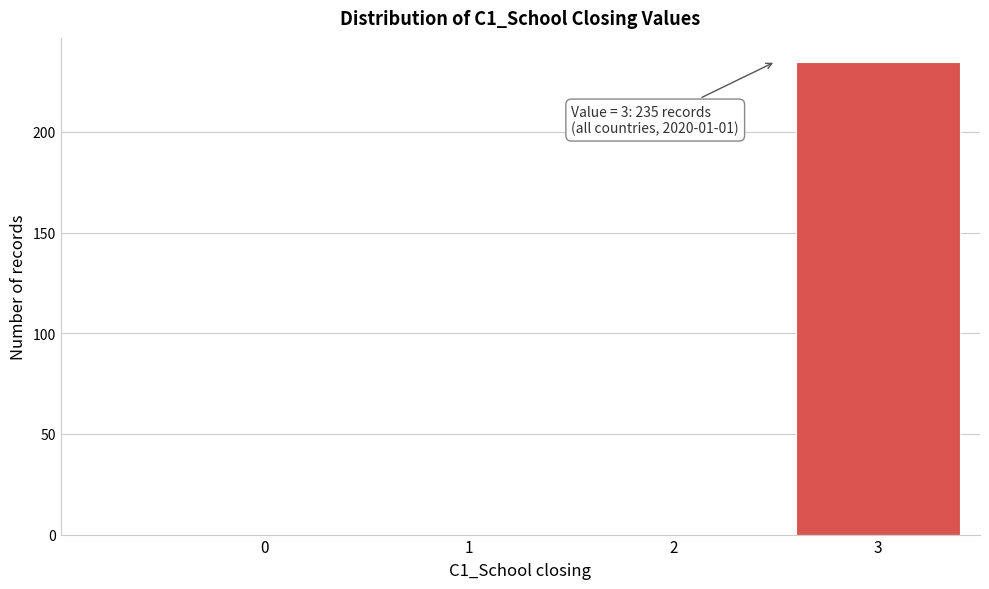

Reading left to right, list all the values displayed in this chart.

0=0	1=0	2=0	3=235